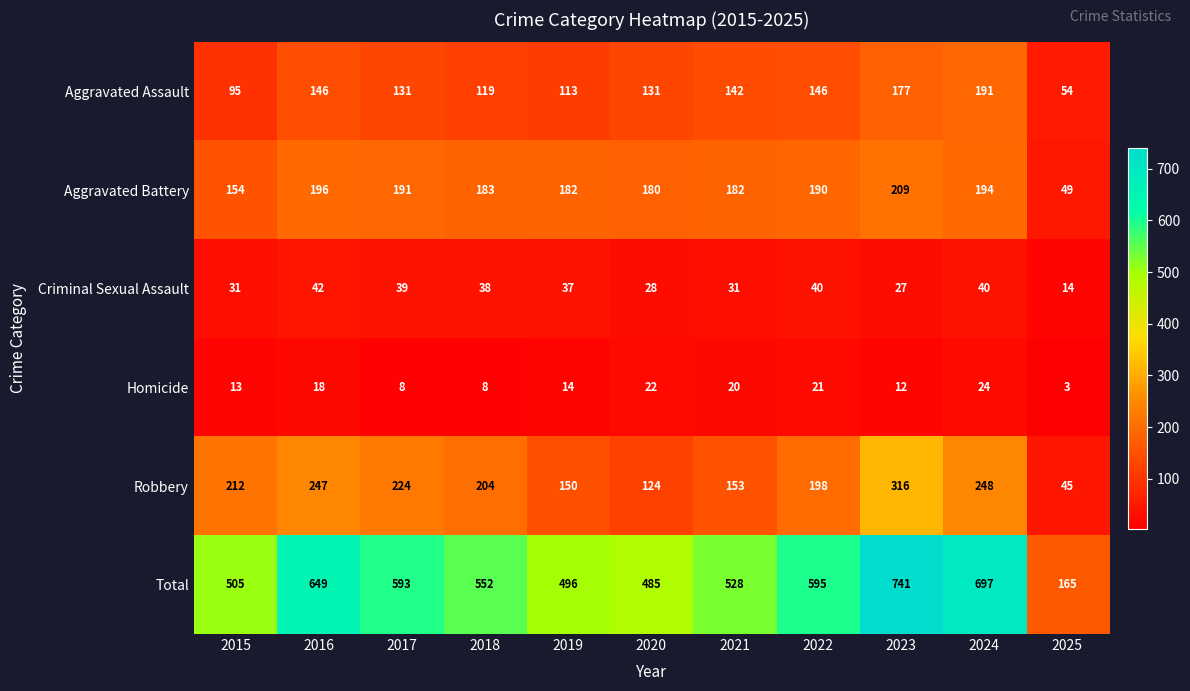

What is the maximum value shown in the chart?

741